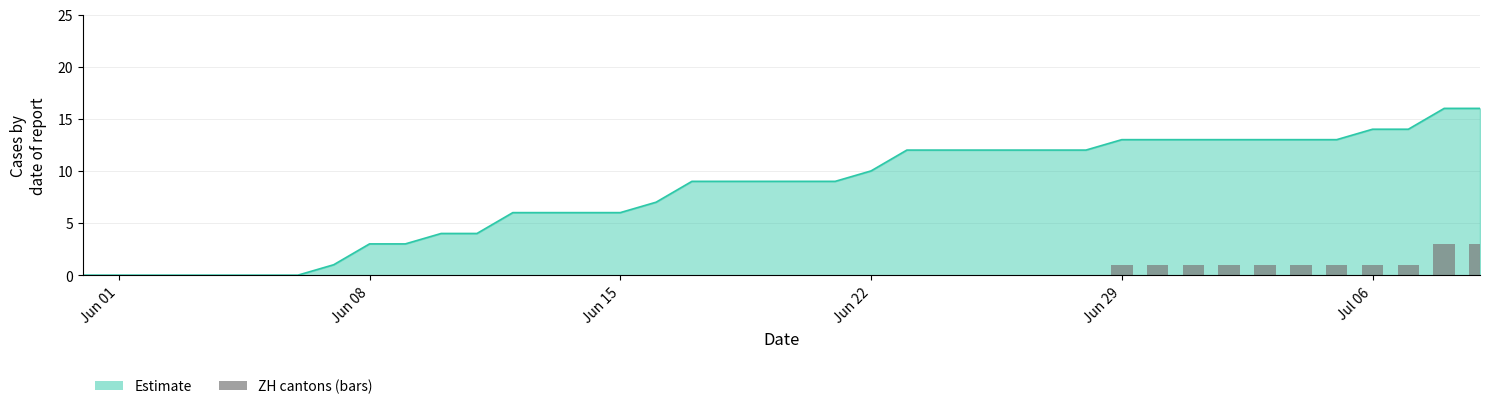

Which category has the lowest value across all series?

Jun 01